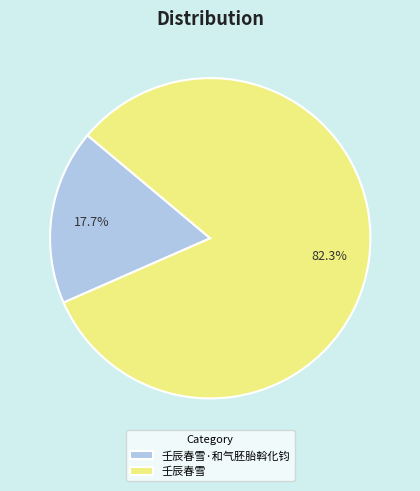

Rank the categories by value from lowest to highest.

壬辰春雪·和气胚胎斡化钧, 壬辰春雪